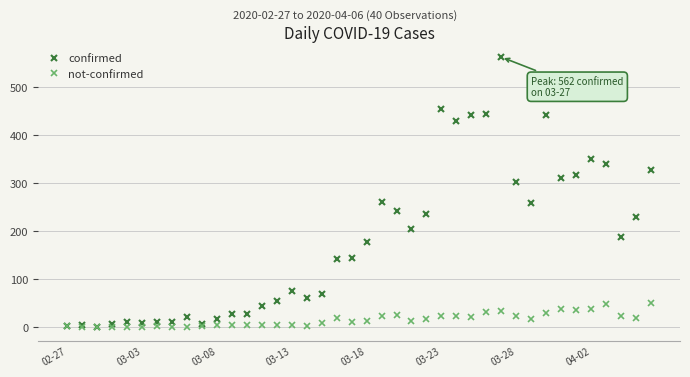

What is the maximum value for not-confirmed?

51